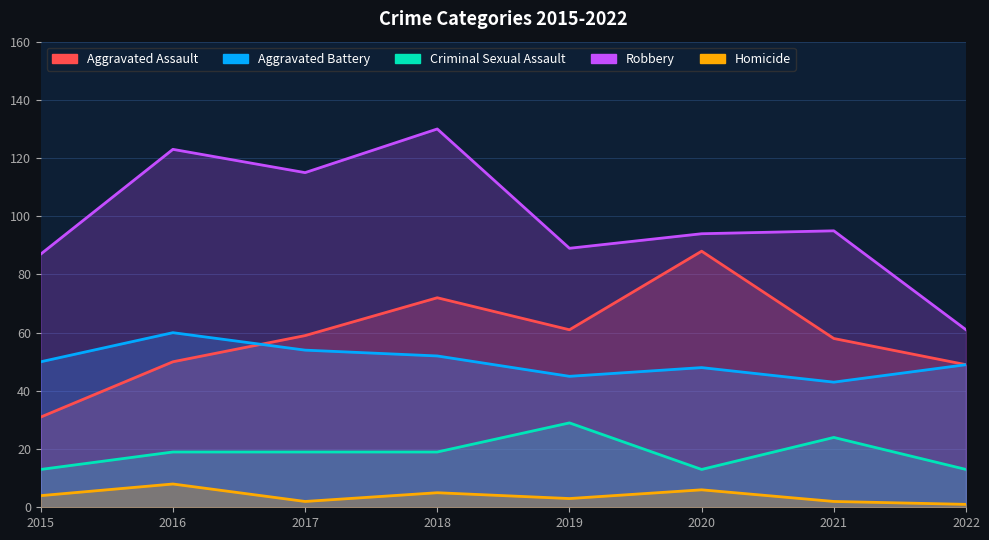

What is the value of the Aggravated Battery point at the 6th from the left?

48